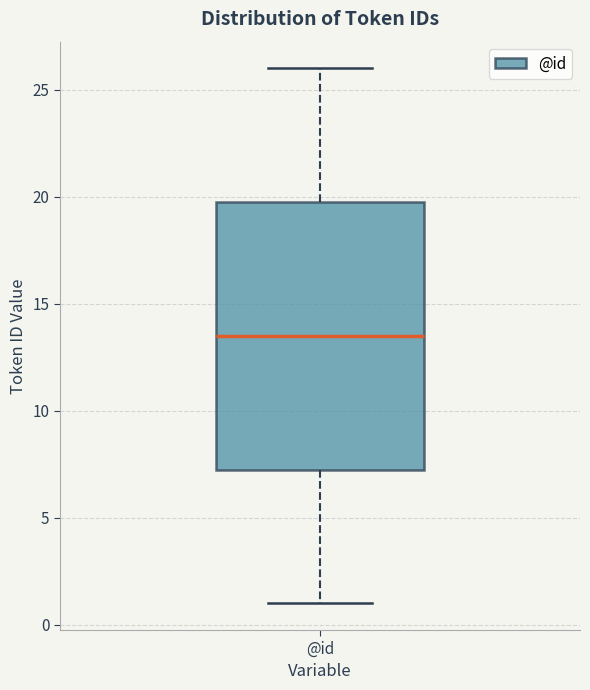

Read this box plot against the y-axis: the position of the median line, the range covered by the box, and the ends of both whiskers. The values are not printed on the chart, so give them approximately, as read against the axis.

median 13.5, box 7.5 to 20.0, whiskers 1.0 to 26.0